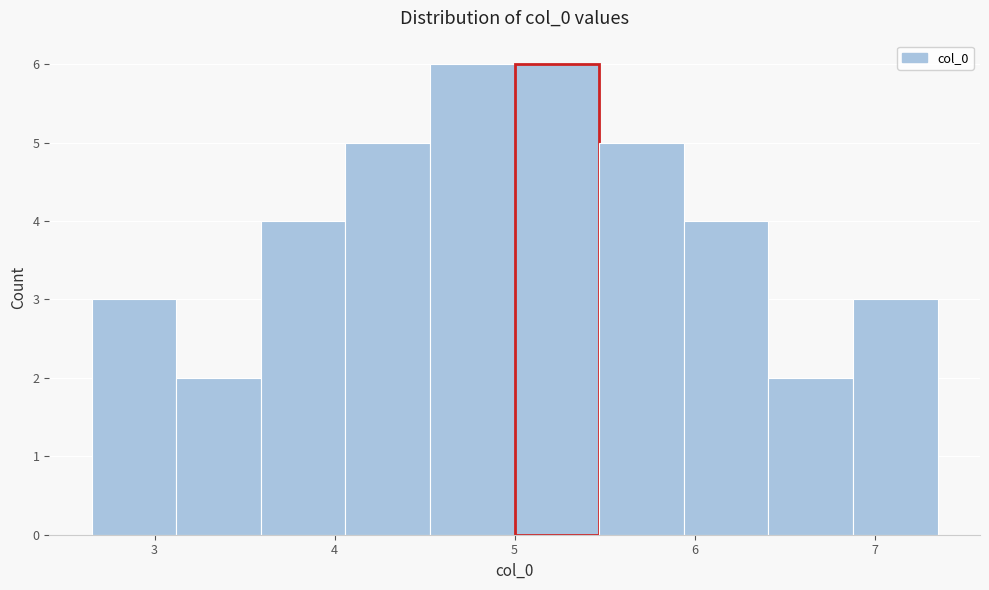

Reading left to right, transcribe this chart: for each bar, give the range it covers on the x-axis and its height. Neither the bar edges nor the heights are printed on the chart, so give them approximately, as read against the axes.

2.6 to 3.1: 3
3.1 to 3.6: 2
3.6 to 4.1: 4
4.1 to 4.5: 5
4.5 to 5.0: 6
5.0 to 5.5: 6
5.5 to 5.9: 5
5.9 to 6.4: 4
6.4 to 6.9: 2
6.9 to 7.4: 3